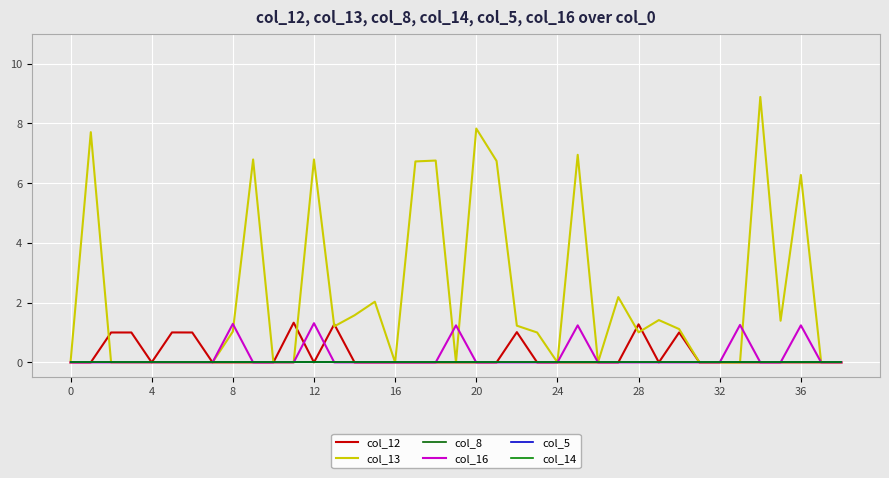

True or false: col_14 and col_5 cross at least once.

False